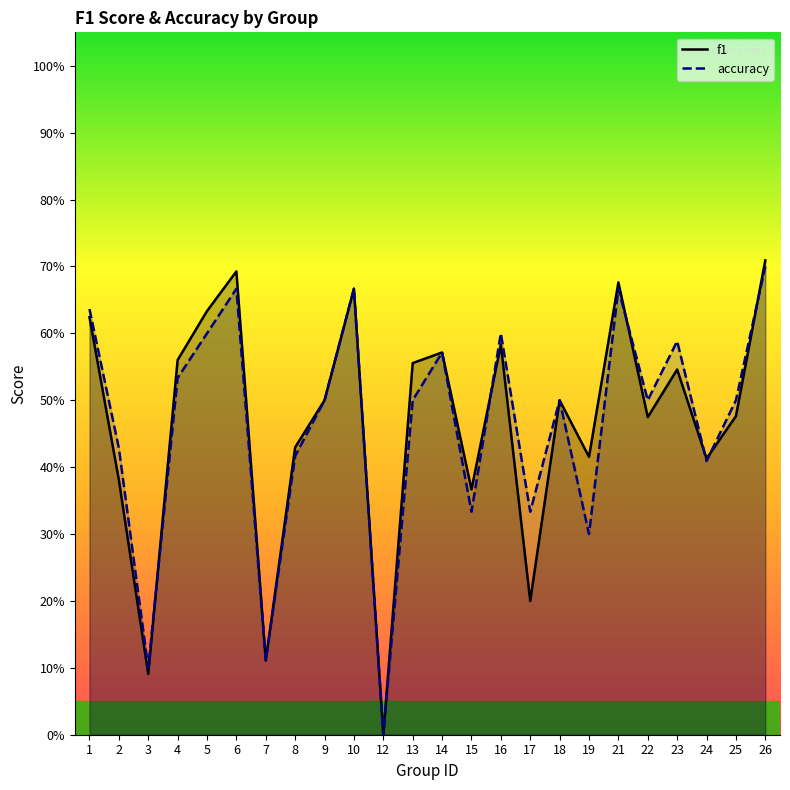

What is the value of the f1 point at the 4th from the left?

0.6